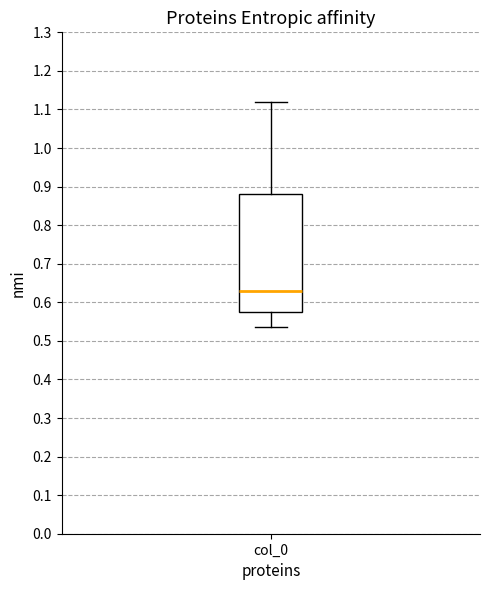

Transcribe this box plot: give where the median line is, the range the box spans, and where the two whiskers end, as read against the y-axis. The values are not printed on the chart, so give them approximately, as read against the axis.

median 0.63, box 0.58 to 0.88, whiskers 0.54 to 1.12